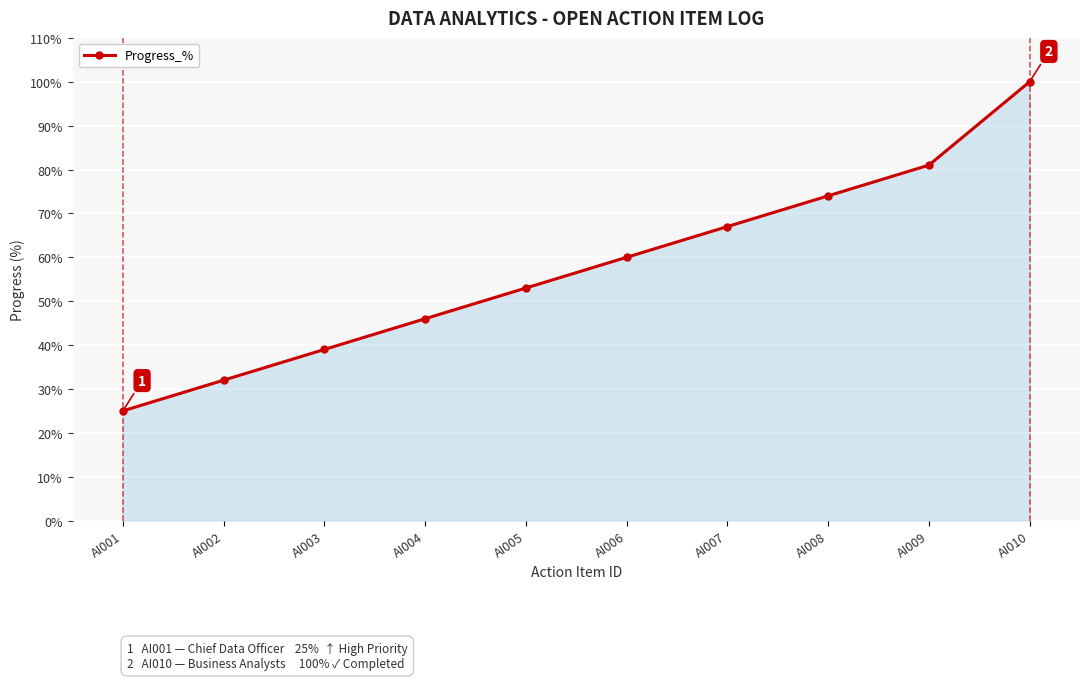

Reading right to left, what are all the values shown in this chart?

AI010=100	AI009=81	AI008=74	AI007=67	AI006=60	AI005=53	AI004=46	AI003=39	AI002=32	AI001=25